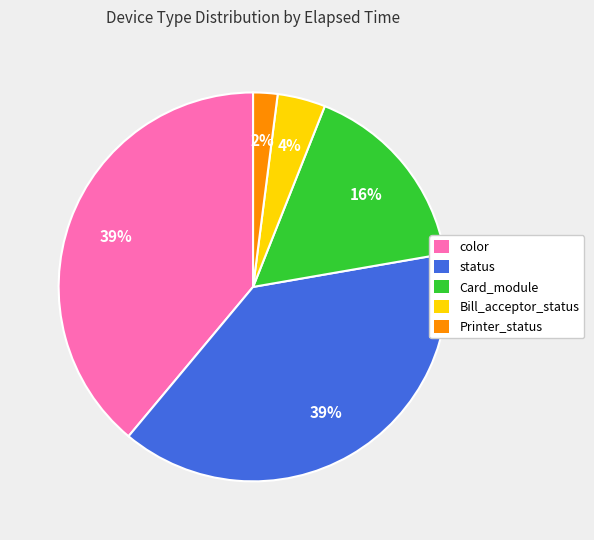

Which has a higher value, status or Printer_status?

status